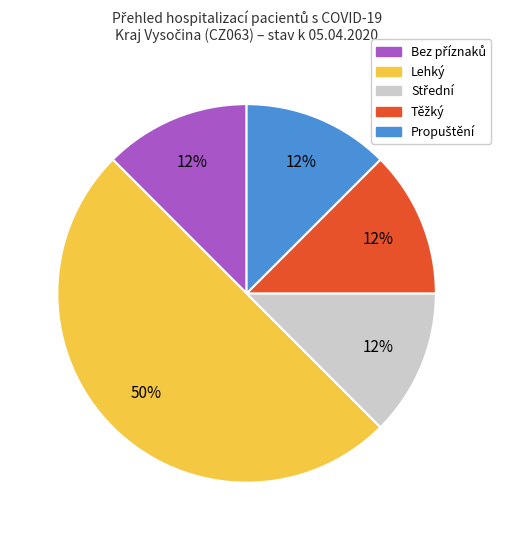

To the nearest percent, what is the average slice percentage?

20%